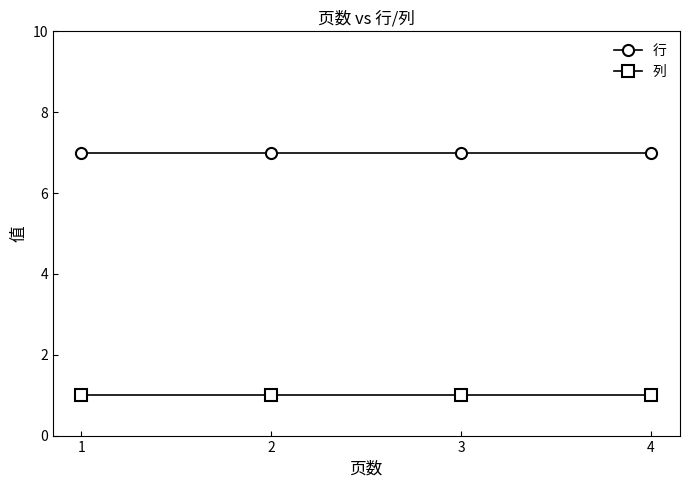

What is the difference between the highest and lowest values at 3?

6